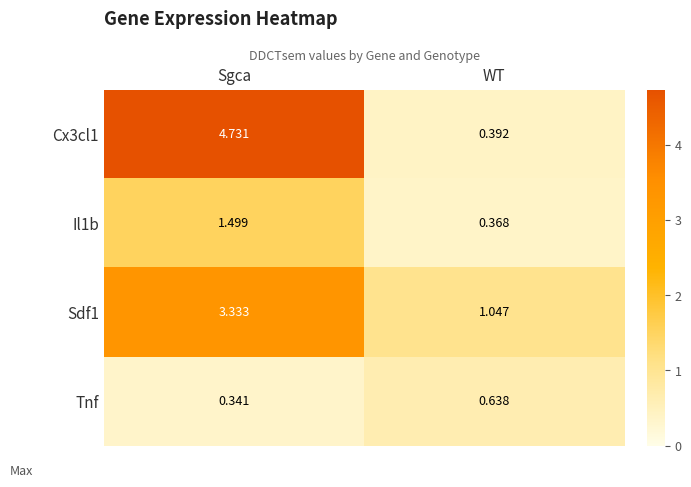

Which category has the lowest value in the Tnf series?

Sgca